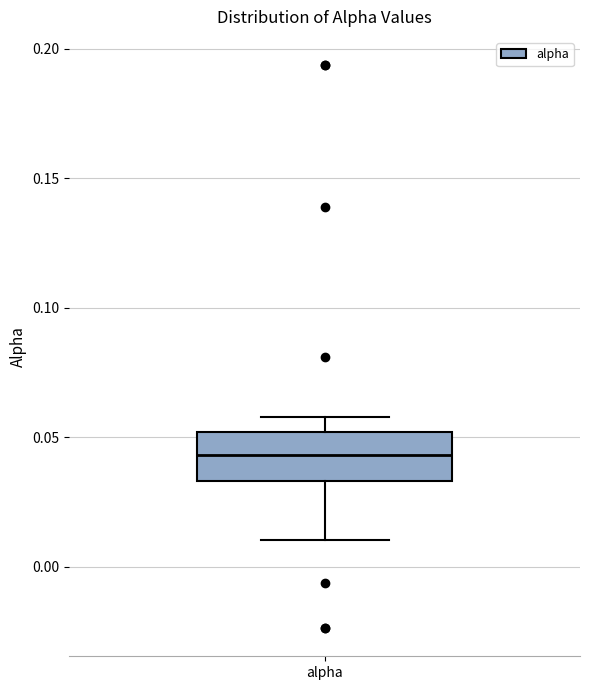

Where does the upper whisker of the box for alpha end on the y-axis? The values are not printed on the chart, so give them approximately, as read against the axis.

0.060